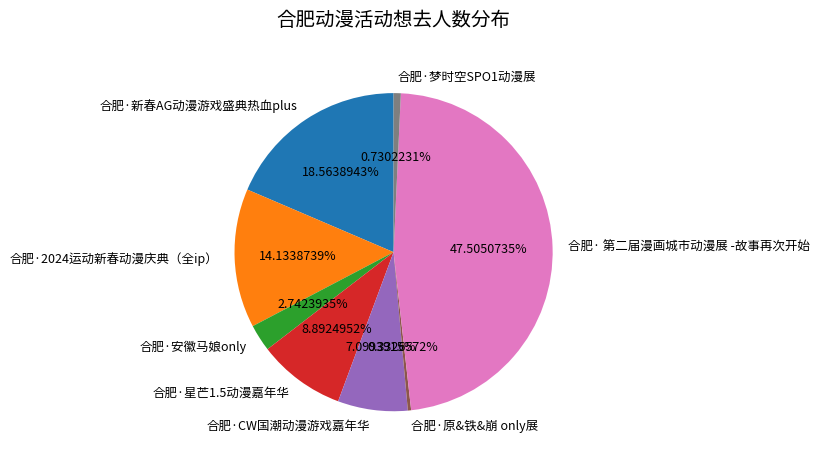

To the nearest percent, what portion does 合肥·新春AG动漫游戏盛典热血plus represent?

19%